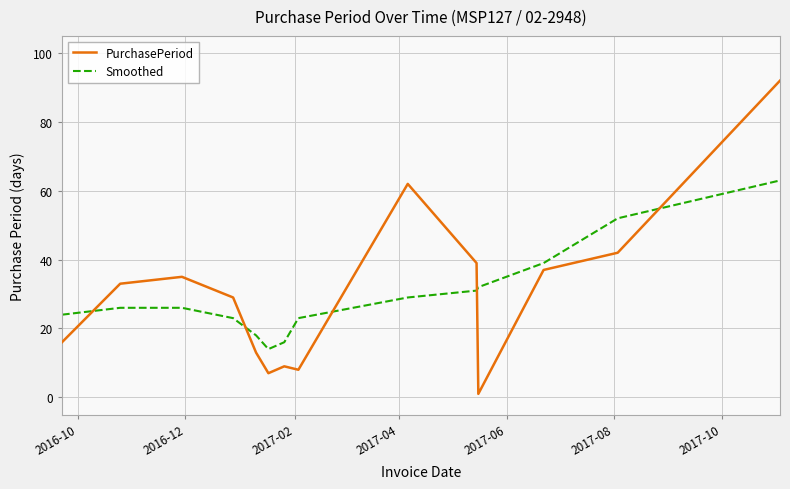

List the series in order of their peak value, highest first.

PurchasePeriod, Smoothed